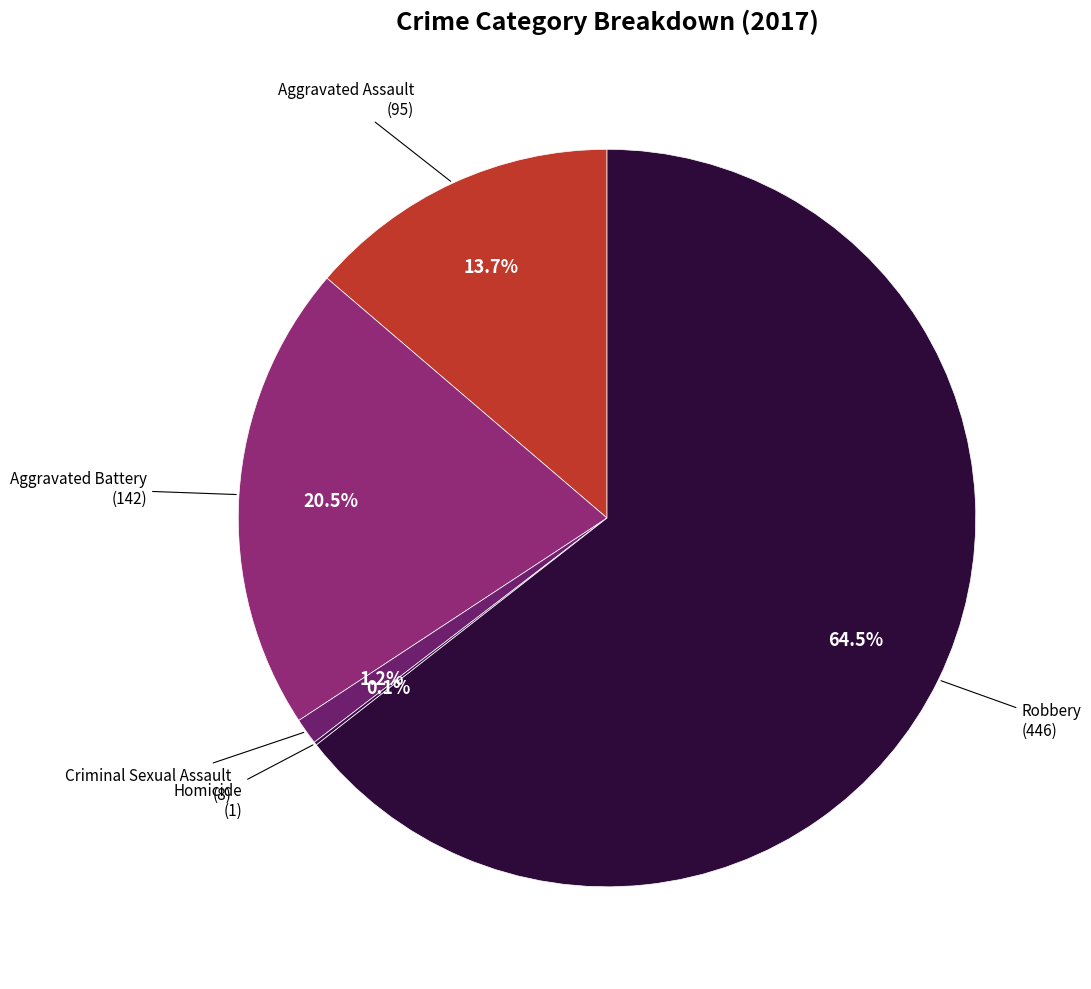

To the nearest percent, what is the difference between the largest and smallest slice percentages?

64%